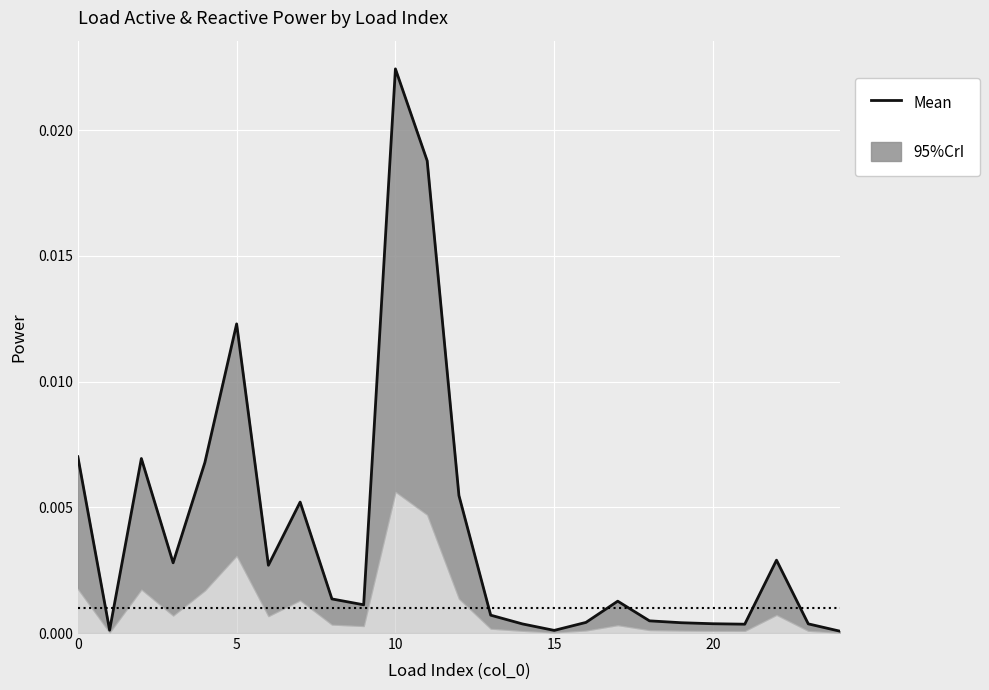

Which has a higher value, 15 or 11?

11